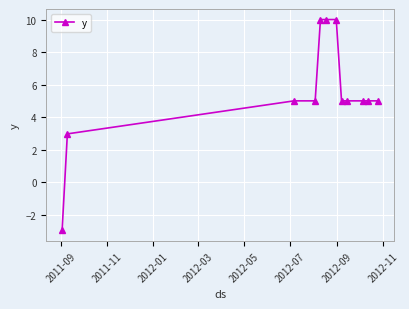

Reading left to right, transcribe all the data shown in this chart.

-3.0	3.0	5.0	5.0	10.0	10.0	10.0	5.0	5.0	5.0	5.0	5.0